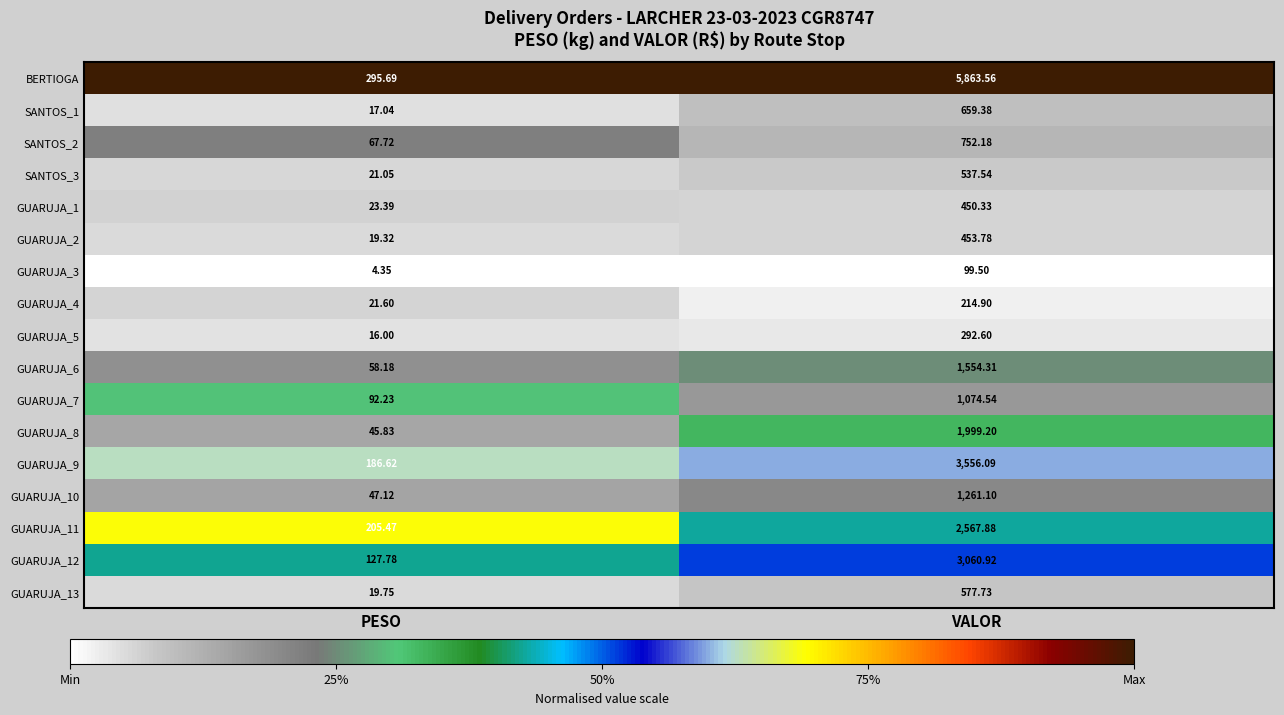

Which series has the widest spread of values?

BERTIOGA